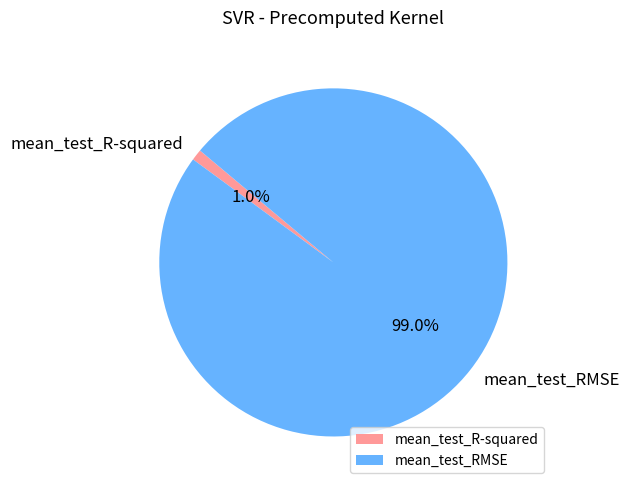

Between mean_test_R-squared and mean_test_RMSE, which is larger?

mean_test_RMSE